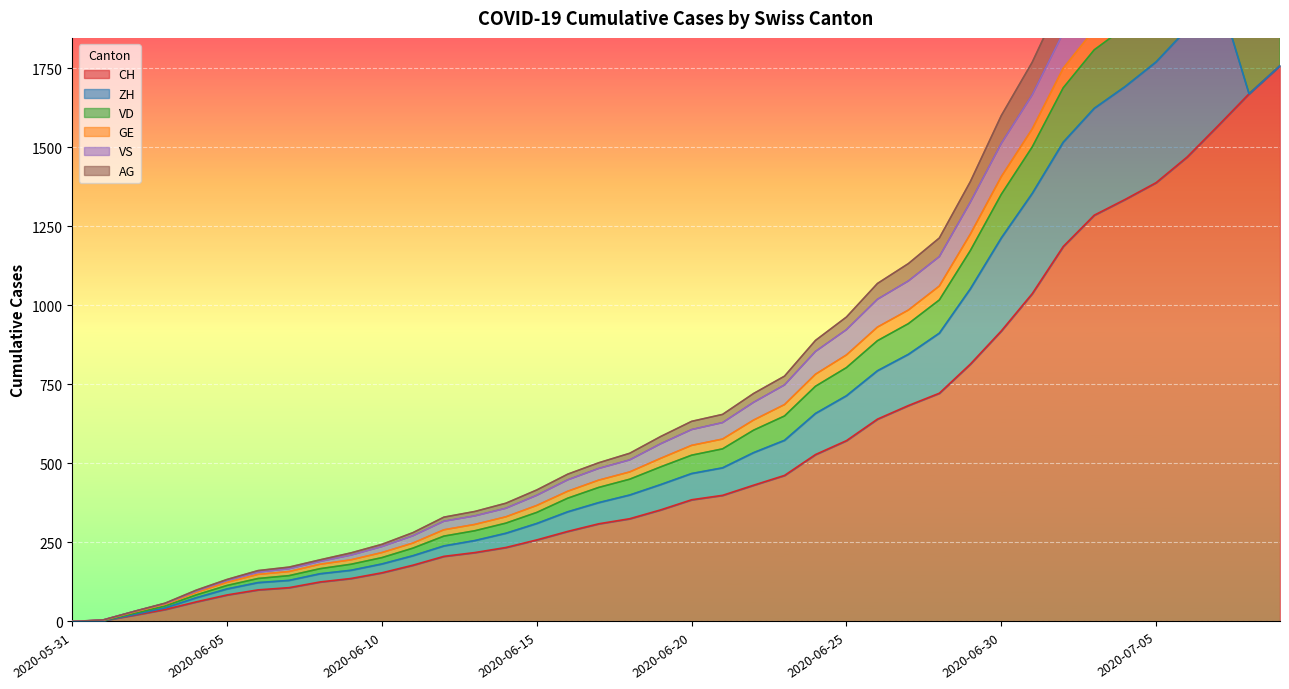

How many interior local valleys does the GE series have?

1